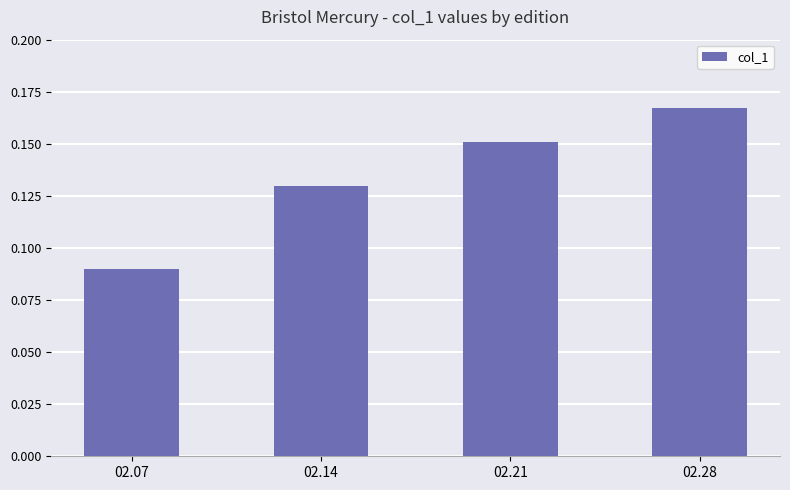

The chart shows a value of 0.1 at 02.21. True or false?

False